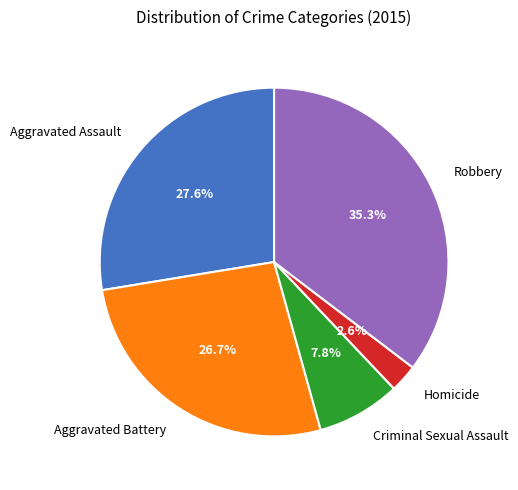

Rank the categories by value from highest to lowest.

Robbery, Aggravated Assault, Aggravated Battery, Criminal Sexual Assault, Homicide